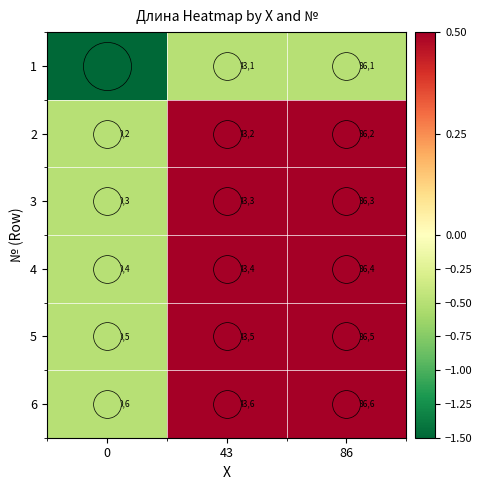

Count the number of categories in the chart.

3